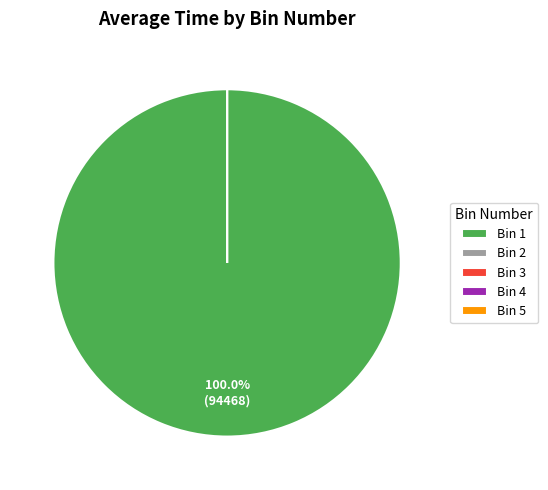

What is the largest slice in the pie chart?

Bin 1